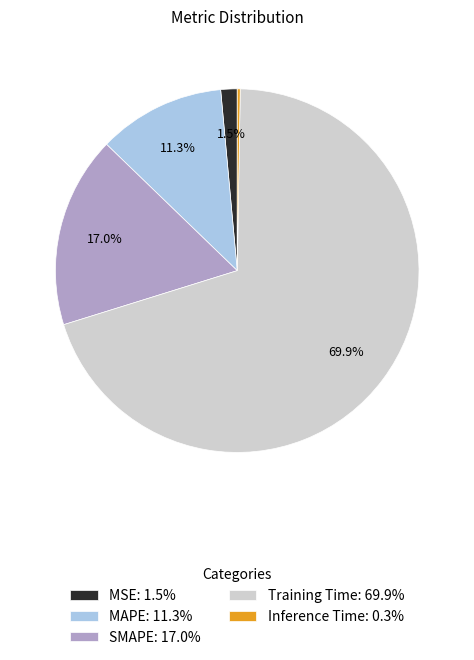

Which has a higher value, SMAPE: 17.0% or MAPE: 11.3%?

SMAPE: 17.0%